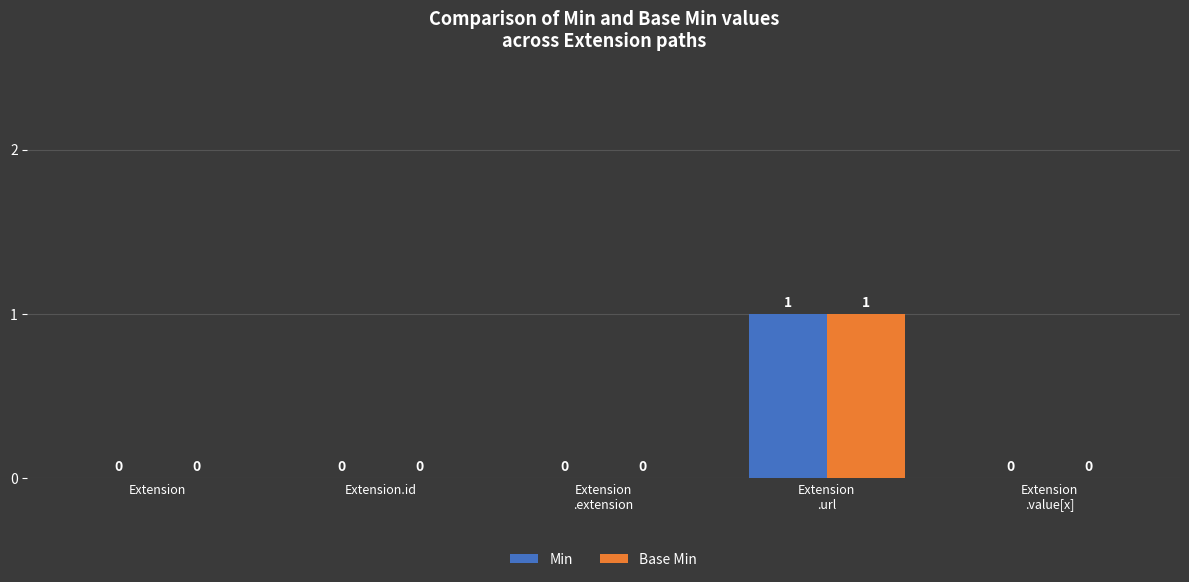

True or false: Base Min has a value of 0 at Extension.

True